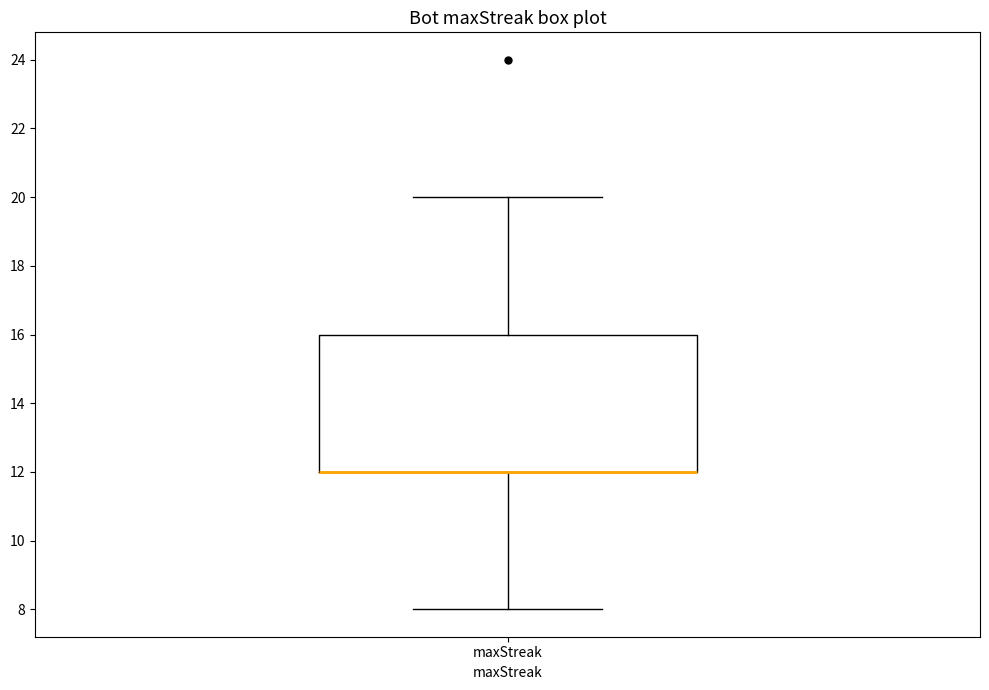

Read this box plot against the y-axis: the position of the median line, the range covered by the box, and the ends of both whiskers. The values are not printed on the chart, so give them approximately, as read against the axis.

median 12 (drawn on the box's lower edge), box 12 to 16, whiskers 8 to 20